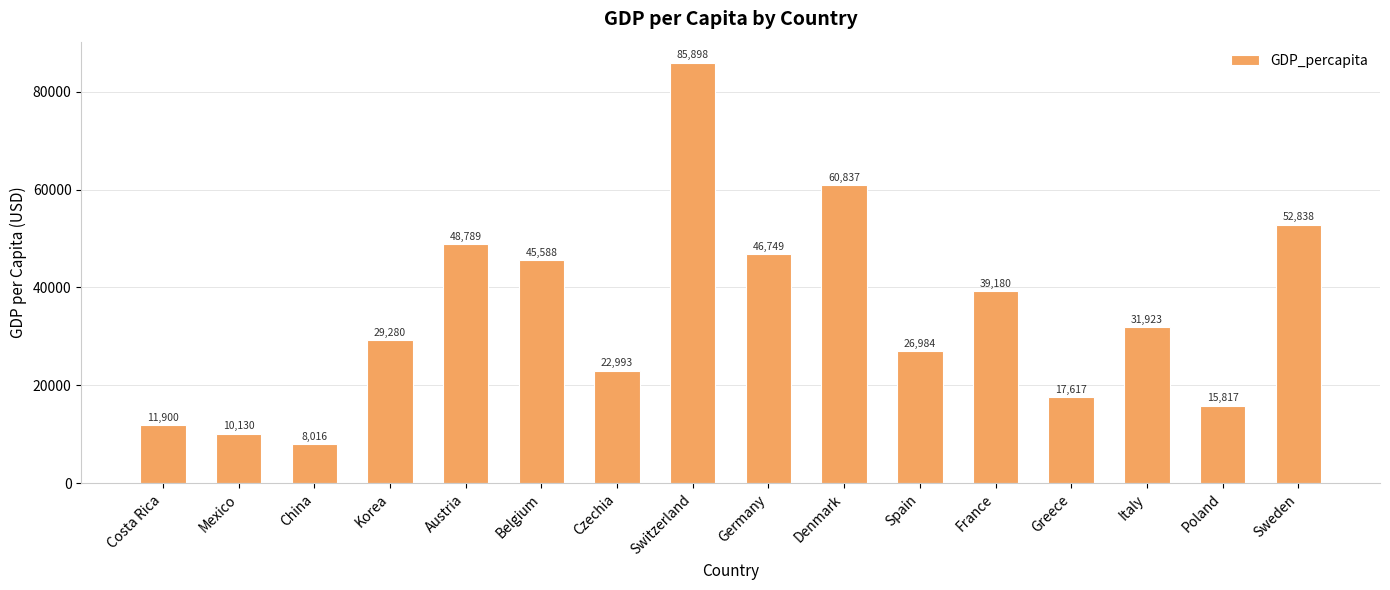

What is the smallest value displayed?

8016.4